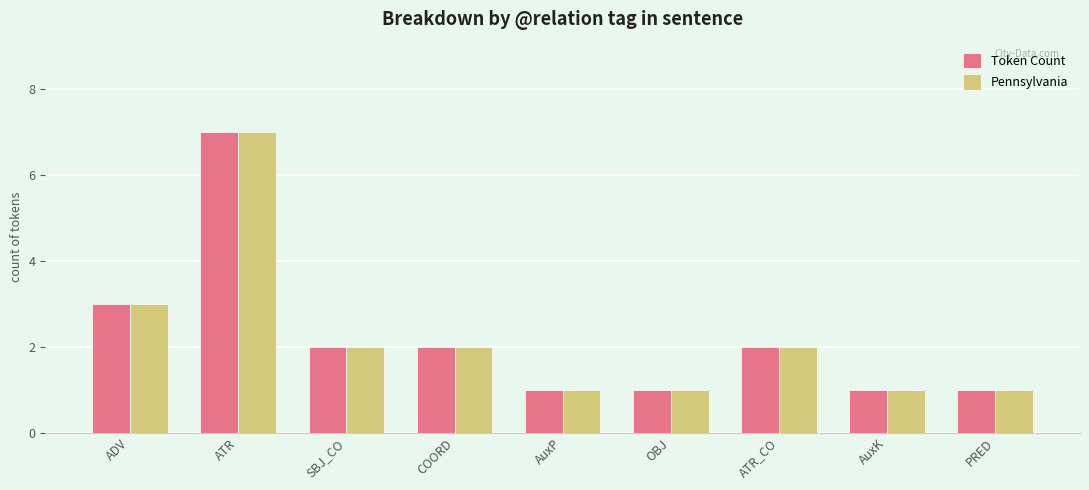

At which category is the sum across all series the highest?

ATR